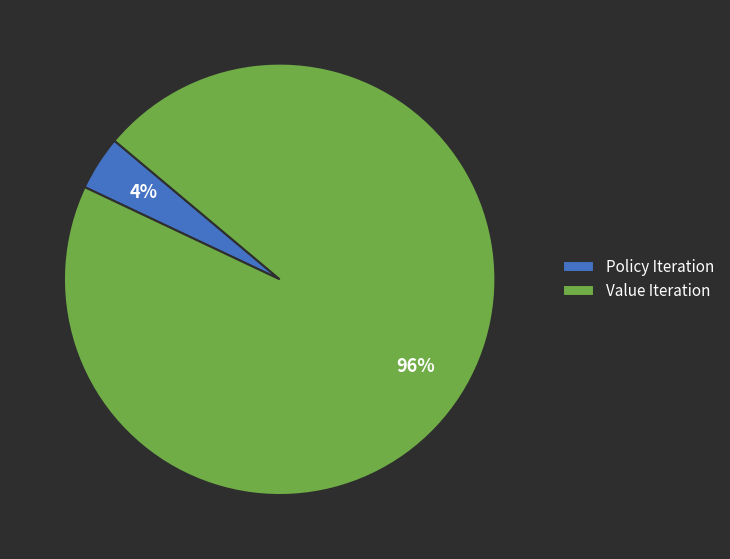

To the nearest percent, what percentage of the pie is Value Iteration?

96%